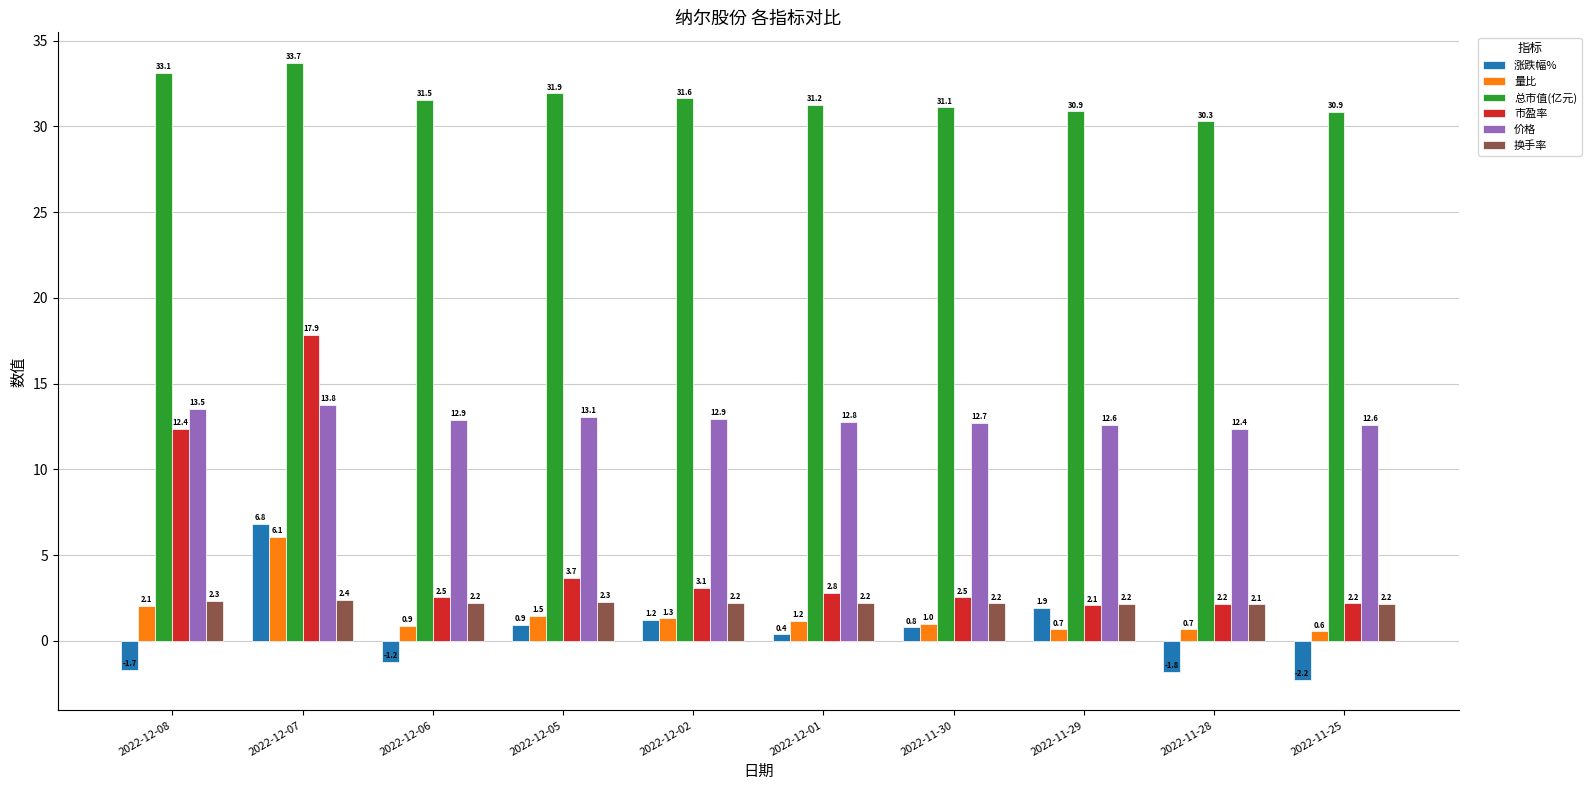

What is the value of the 量比 bar at the 8th from the left?

0.7